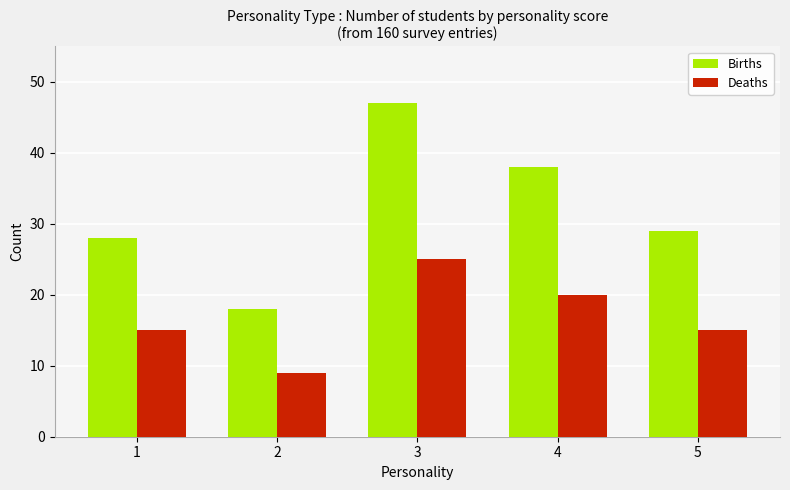

What is the value of the Births bar at the 5th from the left?

29